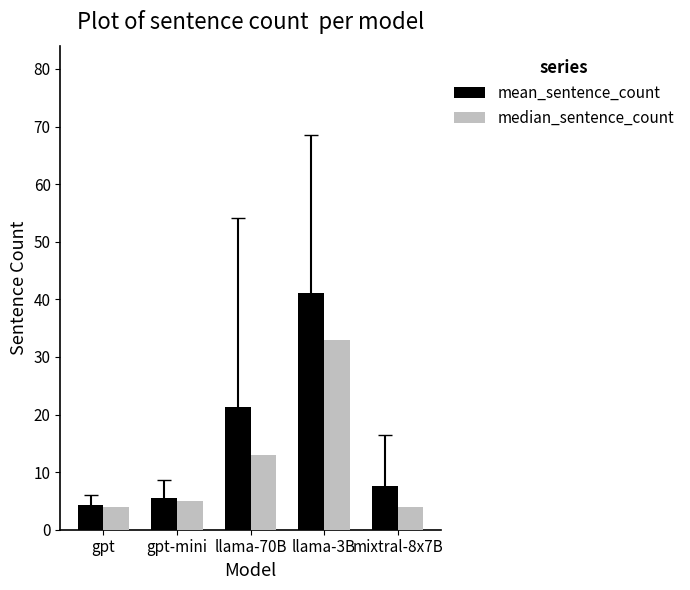

What is the difference between the maximum and minimum values in the median_sentence_count series?

29.0